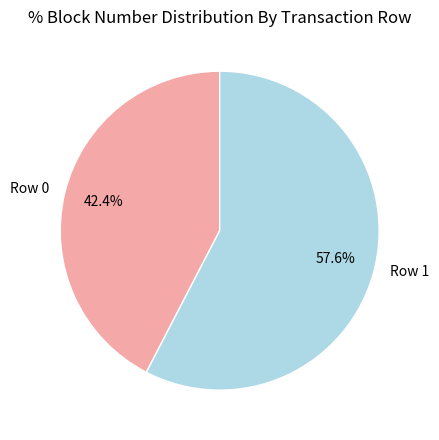

To the nearest percent, what is the combined percentage of Row 1 and Row 0?

100%